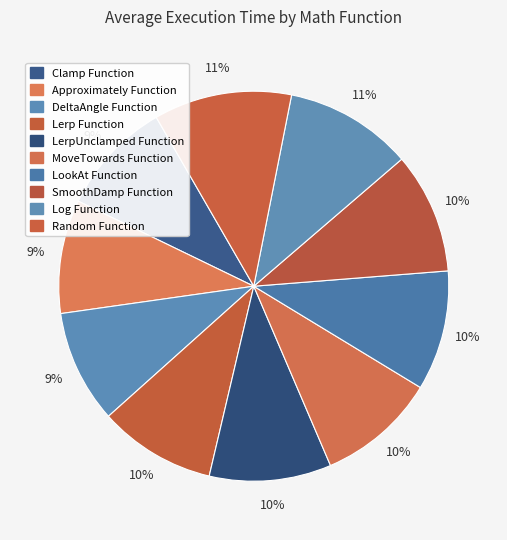

What is the change in value from Lerp Function to SmoothDamp Function?

+0.1